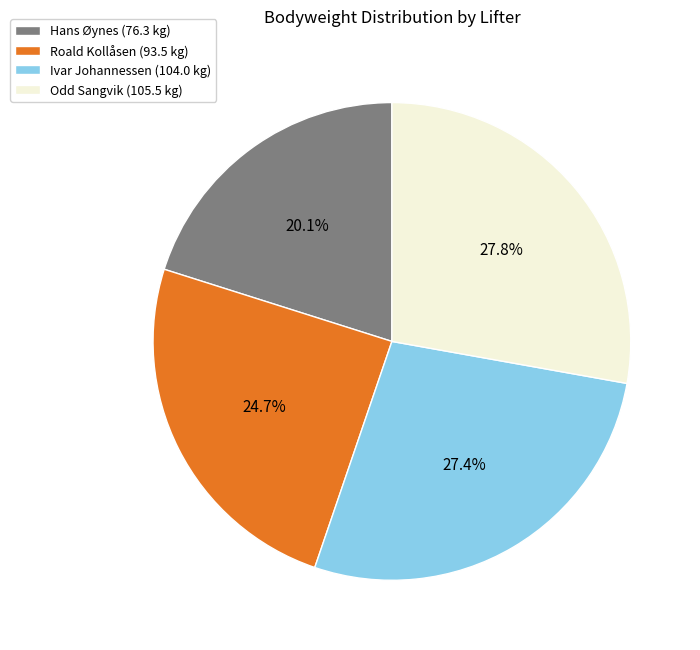

How many slices are in this pie chart?

4